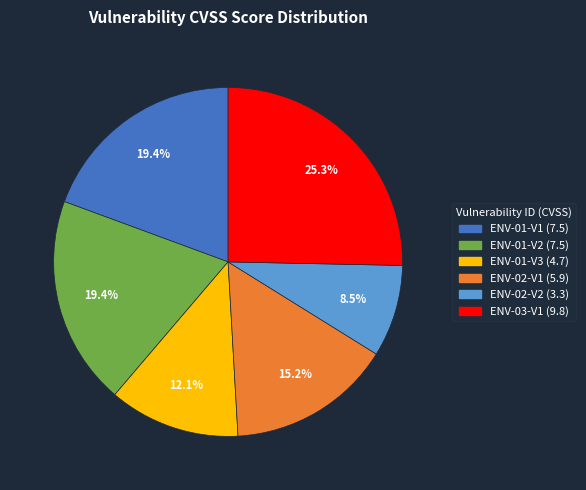

What is the ratio of the value at ENV-02-V1 to the value at ENV-01-V3?

1.3